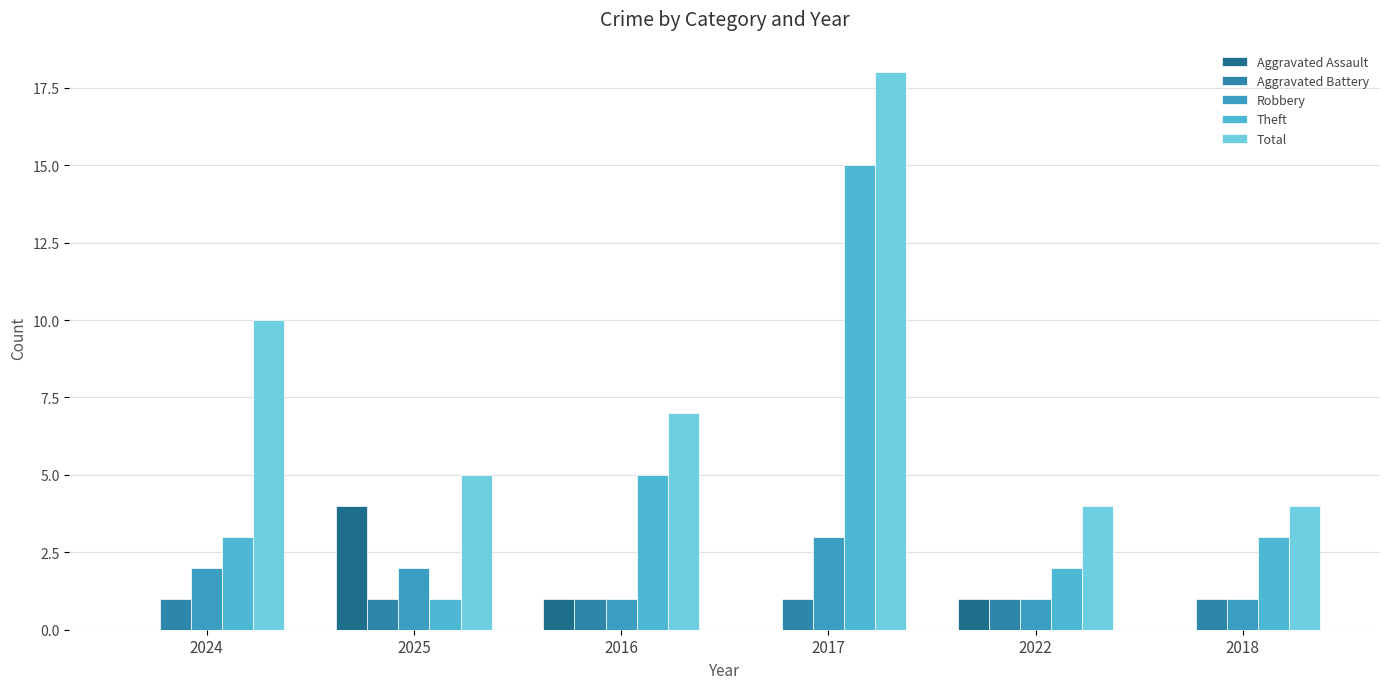

Does the chart contain stacked bars?

No